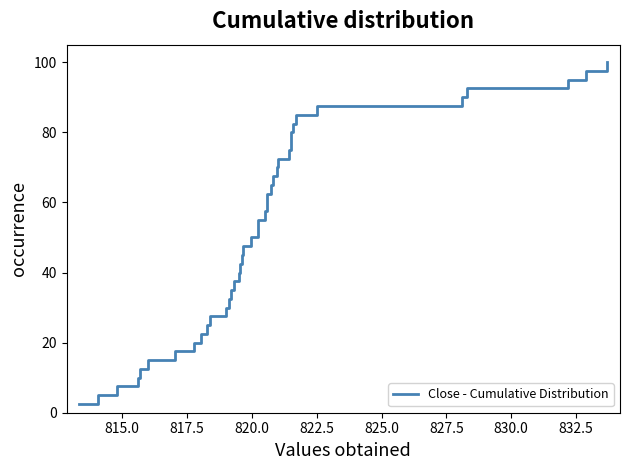

Is it true that the value at 12 is 42.4?

False